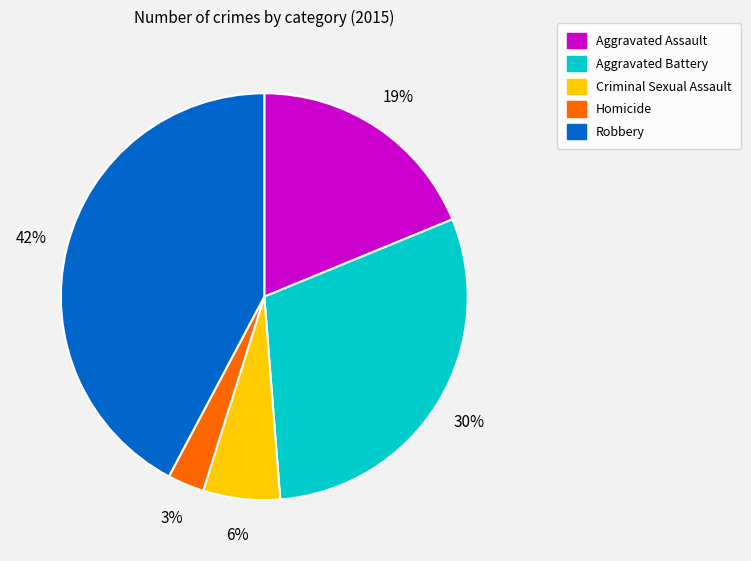

What percentage is the Homicide slice, to the nearest percent?

3%